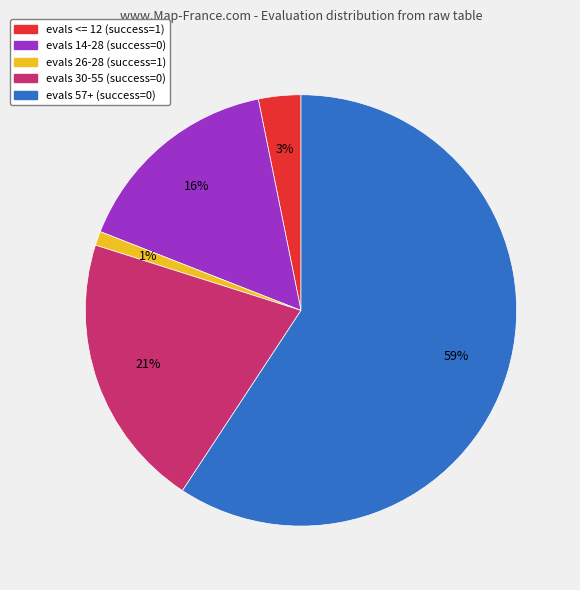

True or false: evals <= 12 (success=1) accounts for 14% of the total.

False